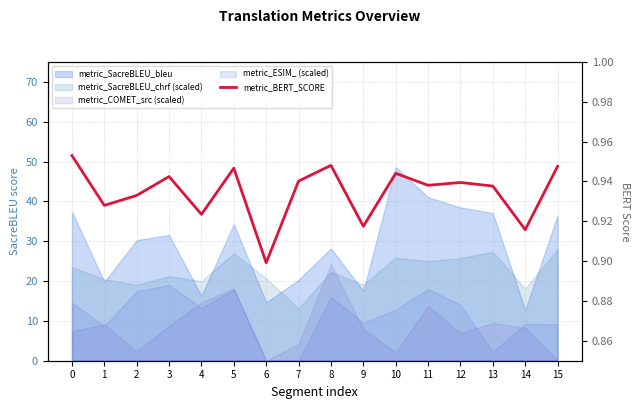

Rank the categories by value from highest to lowest.

0, 8, 15, 5, 10, 3, 7, 12, 11, 13, 2, 1, 4, 9, 14, 6